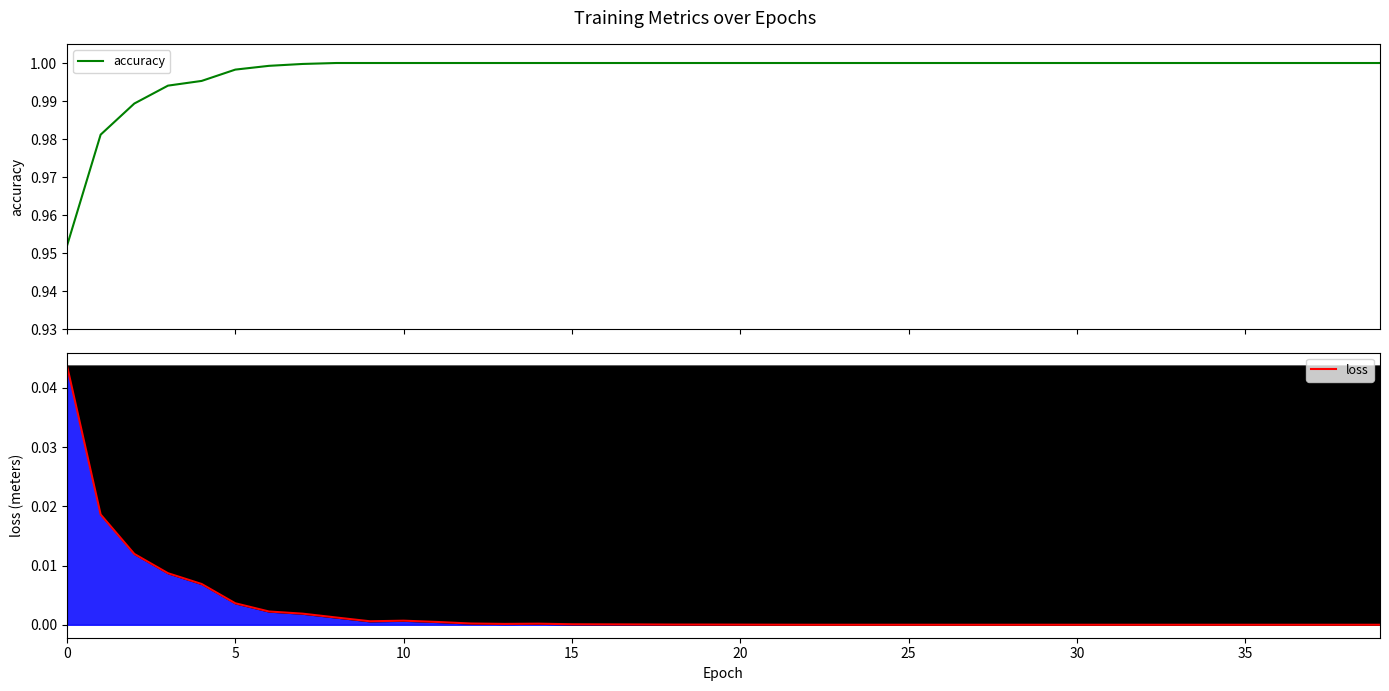

Is the value of accuracy at 35 greater than the value of loss at 30?

Yes